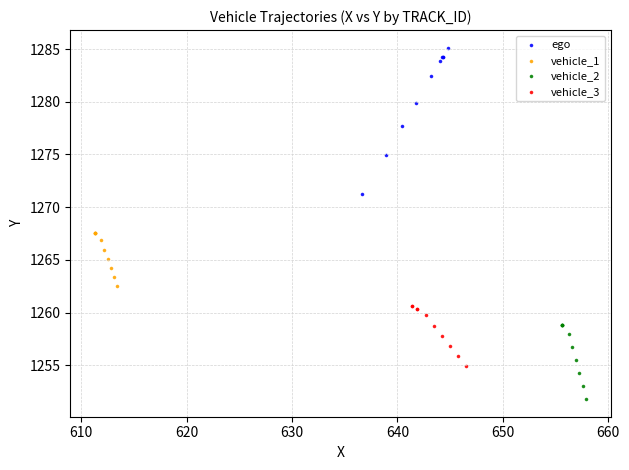

Which series has the largest Y range (max minus min)?

ego